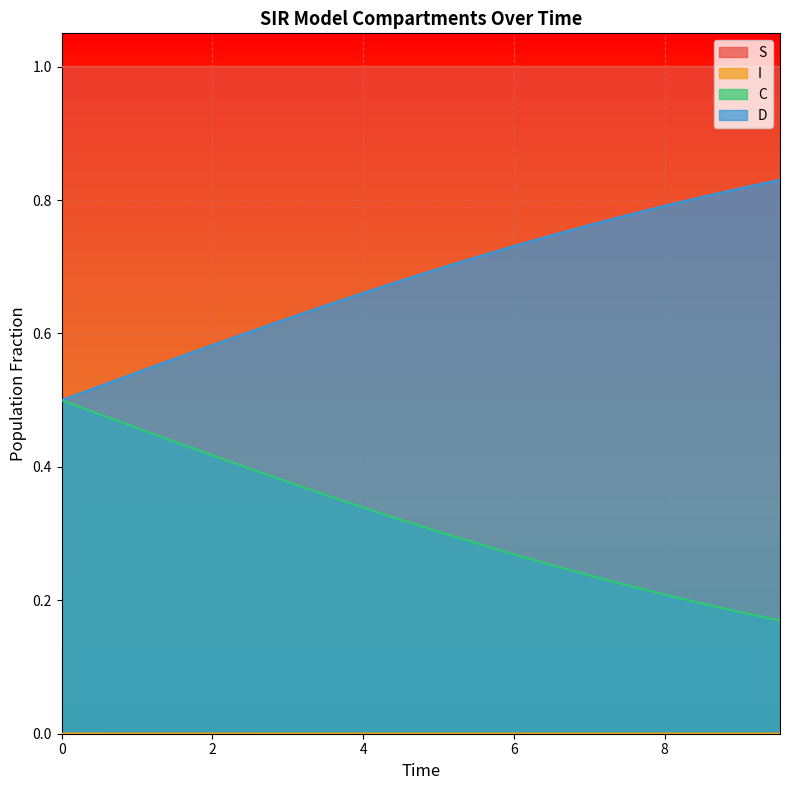

At which category is the sum across all series the highest?

0.5016722408026756